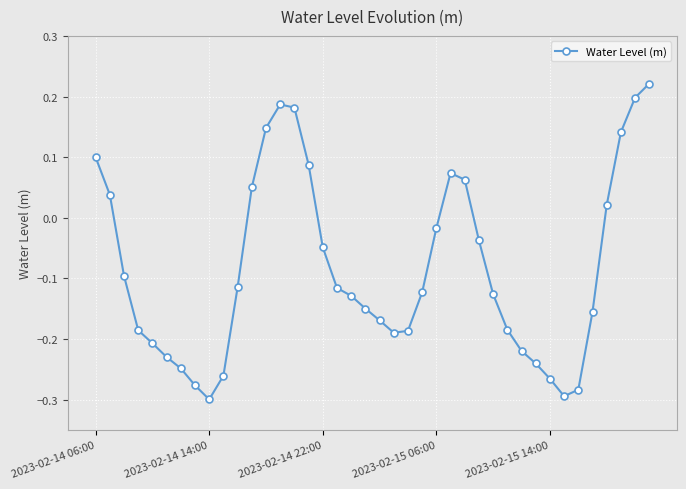

What is the difference between the second highest and minimum values?

0.5